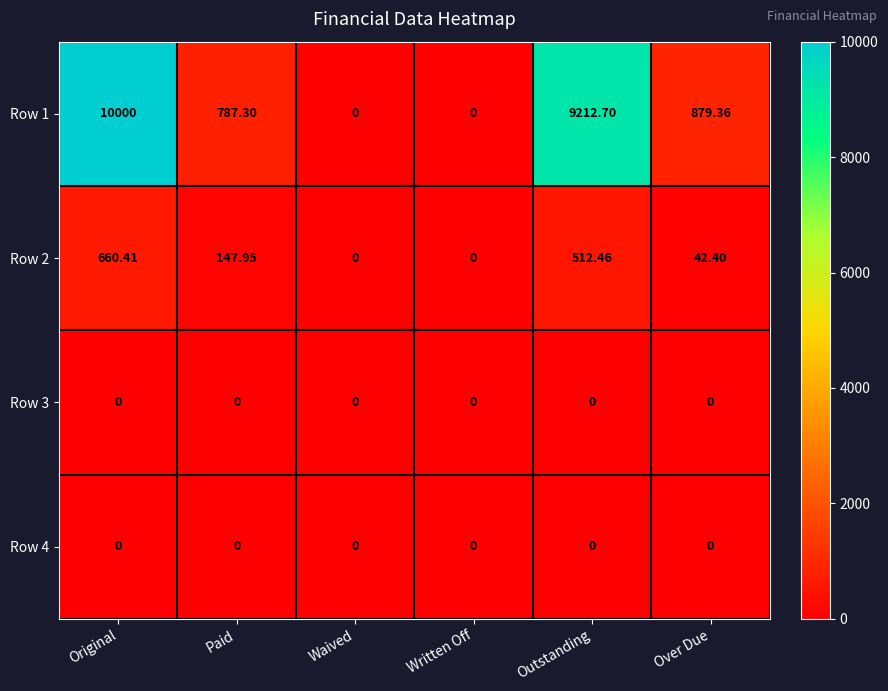

How many series are shown in this chart?

4